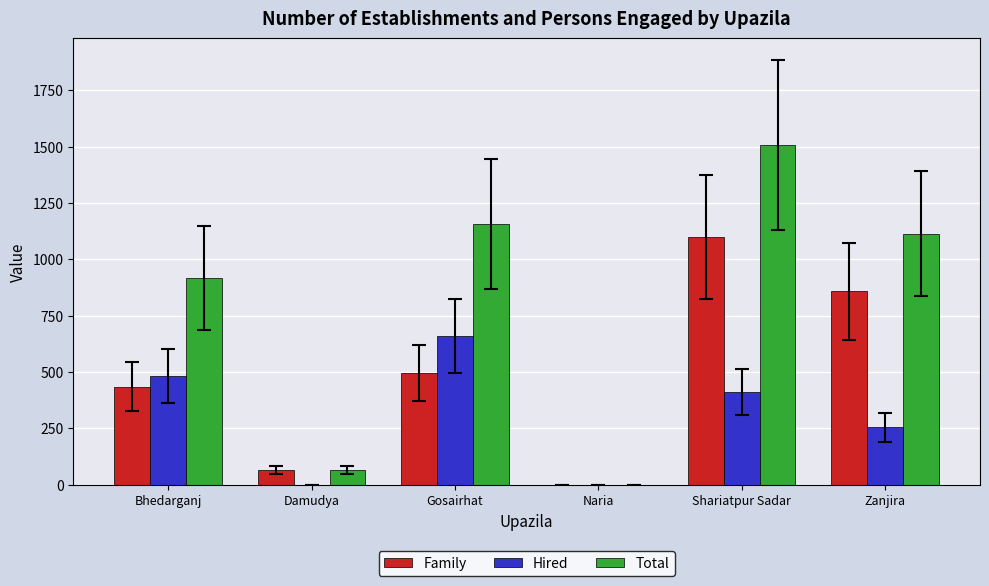

Is it true that Total equals -457 at Naria?

False